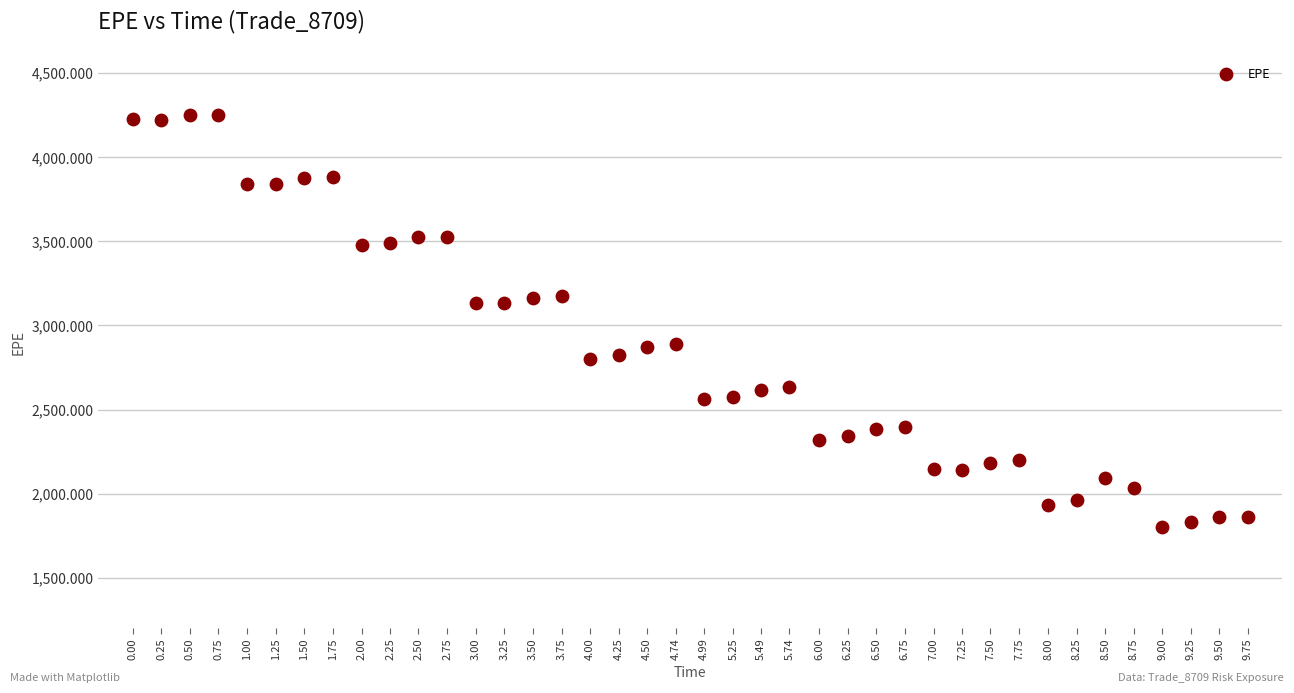

What is the range of Y values (max minus min)?

2453.7